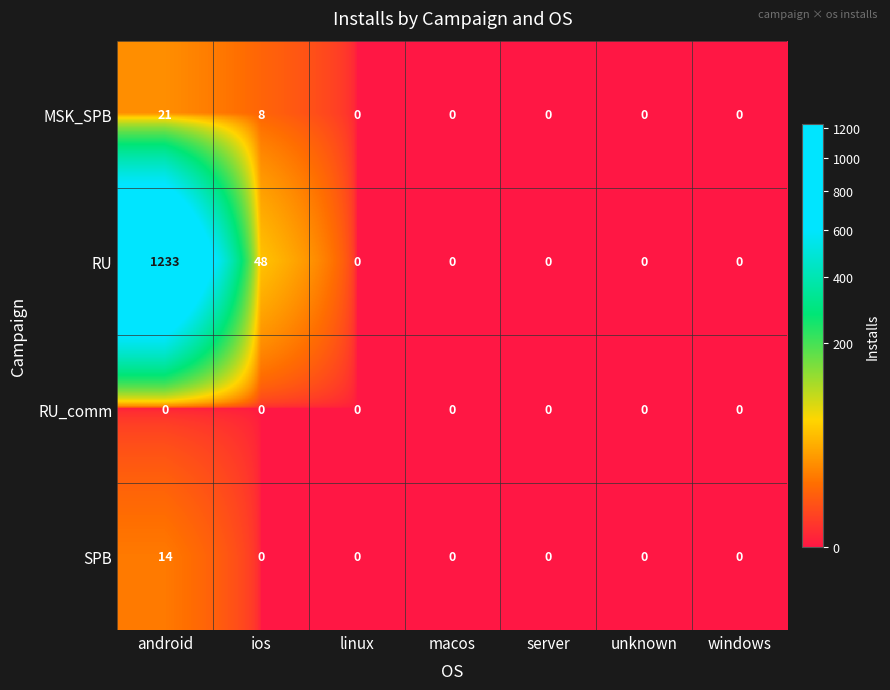

Which series has the largest total across all categories?

RU